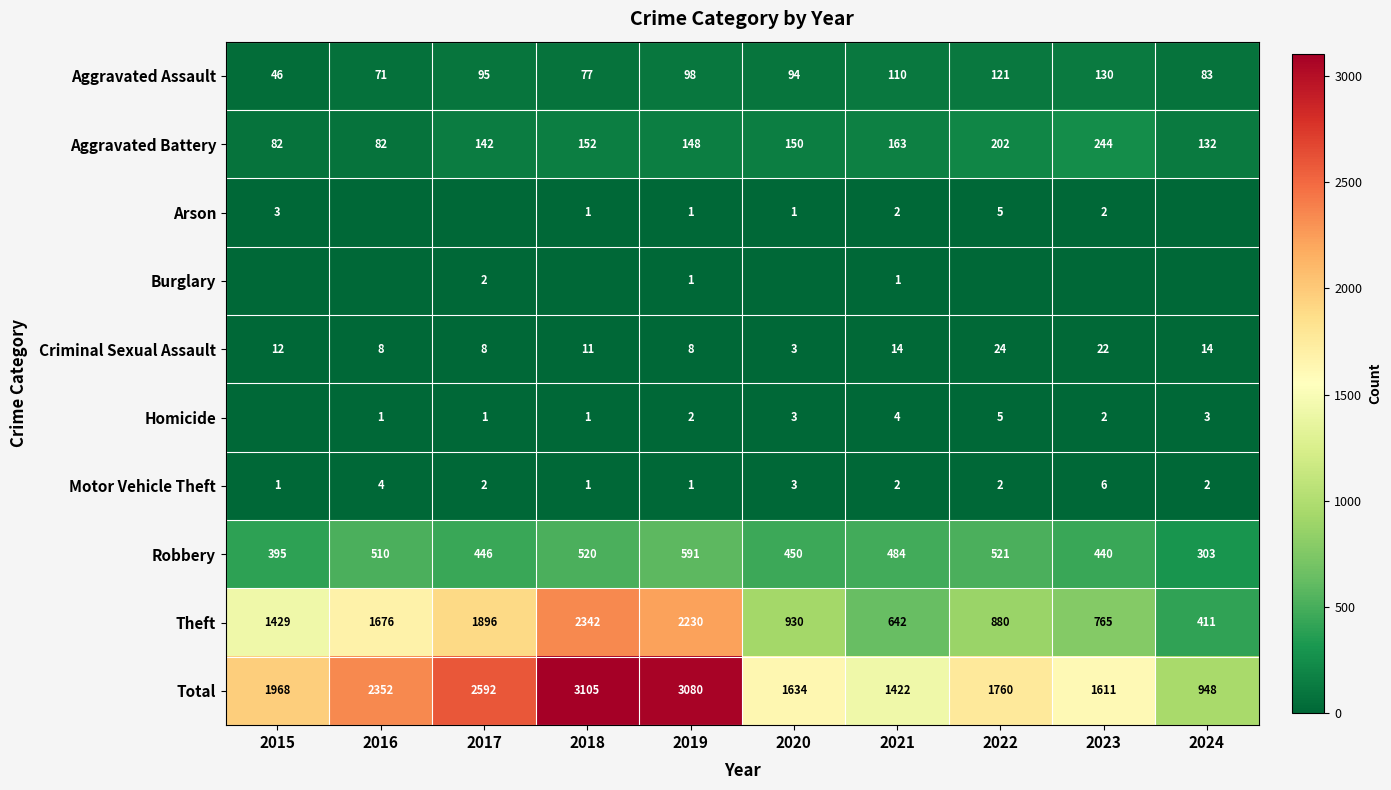

The Theft series shows 765 at 2023. True or false?

True